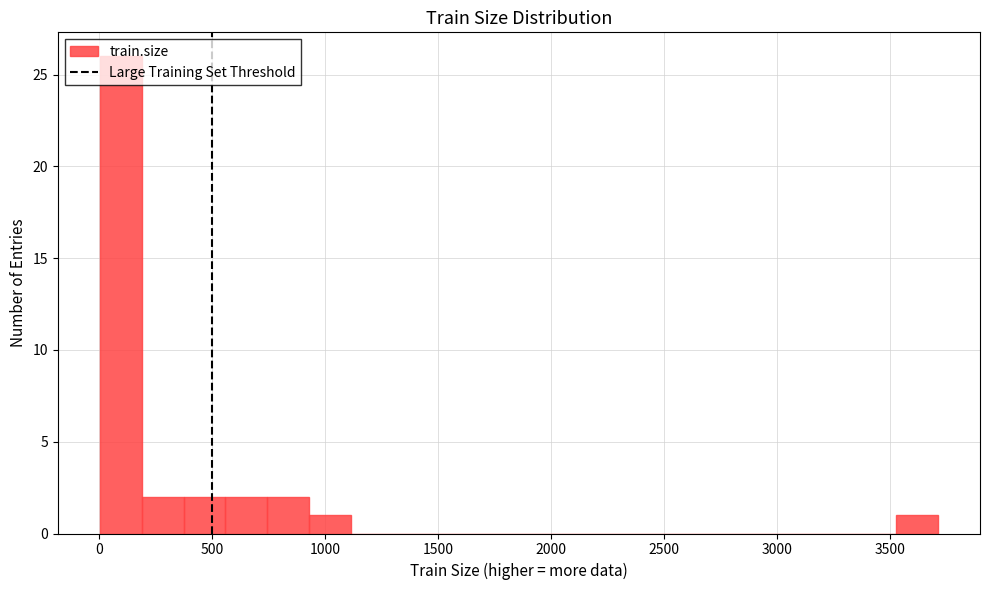

Around what value on the x-axis is the tallest bar? Give the approximate position of its centre, as read against the axis.

100